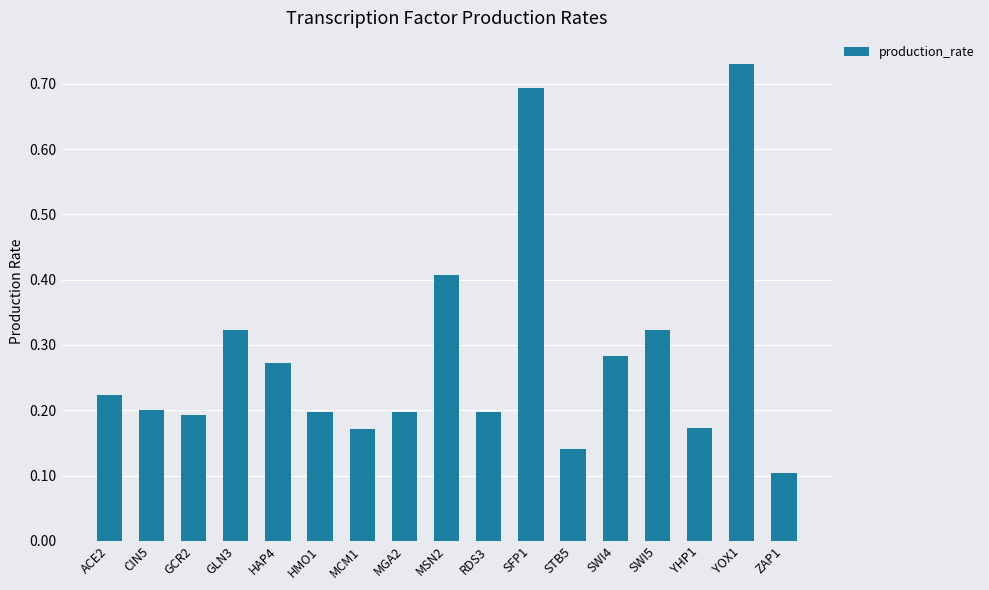

How many bars are there in total?

17